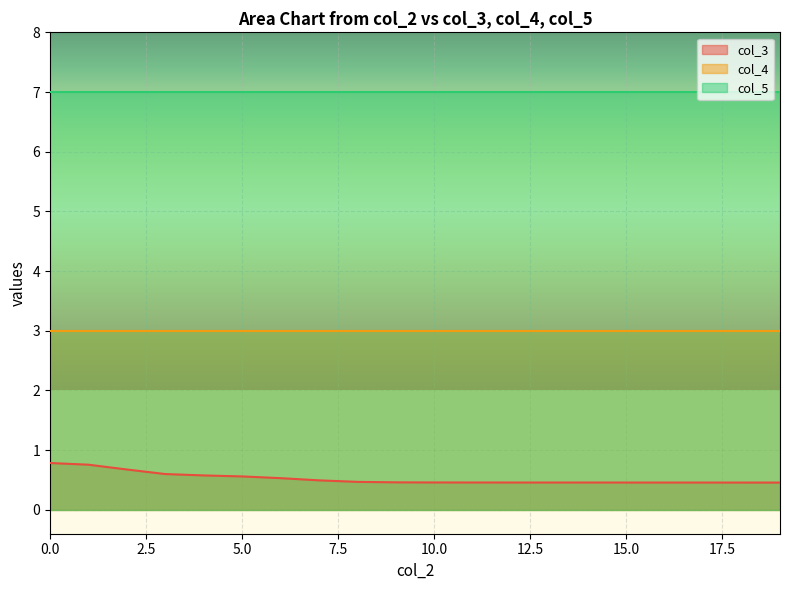

Reading left to right, what are all the values shown in this chart?

col_3: 0.8	0.8	0.7	0.6	0.6	0.6	0.5	0.5	0.5	0.5	0.5	0.5	0.5	0.5	0.5	0.5	0.5	0.5	0.5	0.5
col_4: 3.0	3.0	3.0	3.0	3.0	3.0	3.0	3.0	3.0	3.0	3.0	3.0	3.0	3.0	3.0	3.0	3.0	3.0	3.0	3.0
col_5: 7.0	7.0	7.0	7.0	7.0	7.0	7.0	7.0	7.0	7.0	7.0	7.0	7.0	7.0	7.0	7.0	7.0	7.0	7.0	7.0